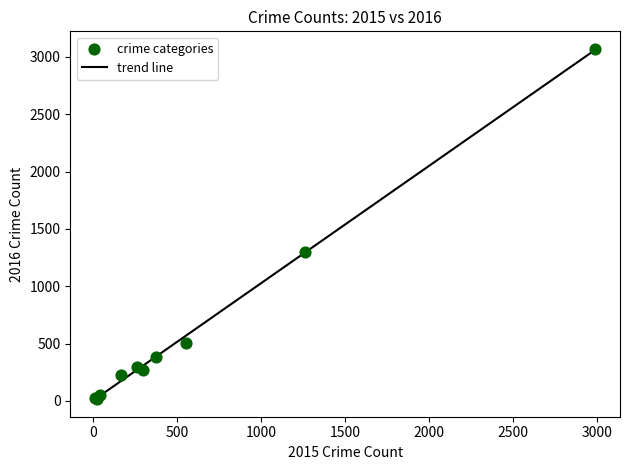

What Y value in the scatter plot is closest to 1542?

1297